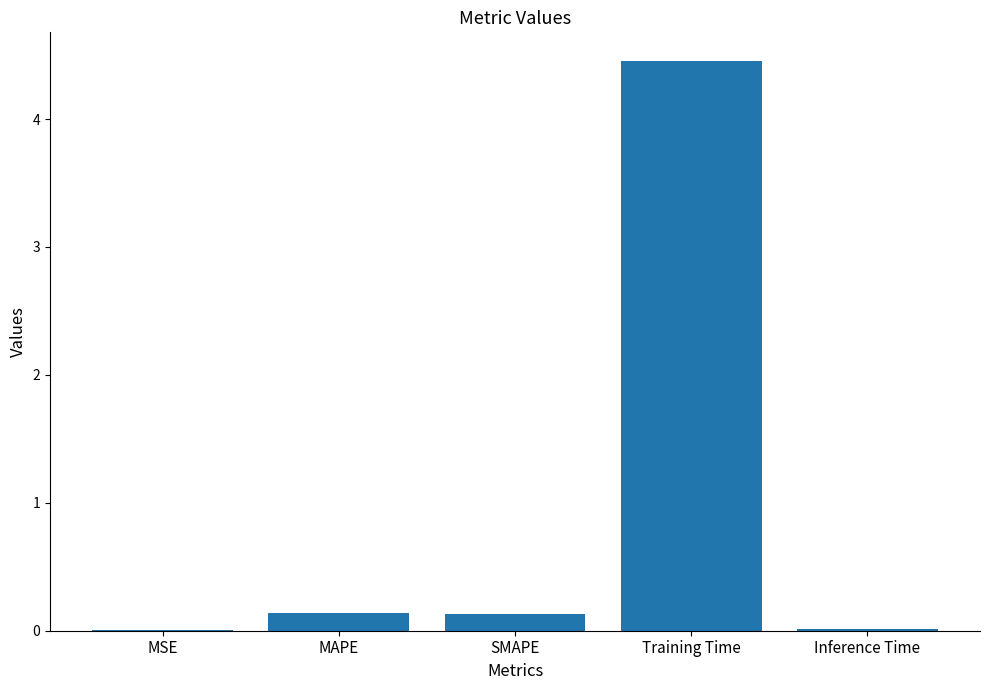

Which label corresponds to the largest value in the chart?

Training Time